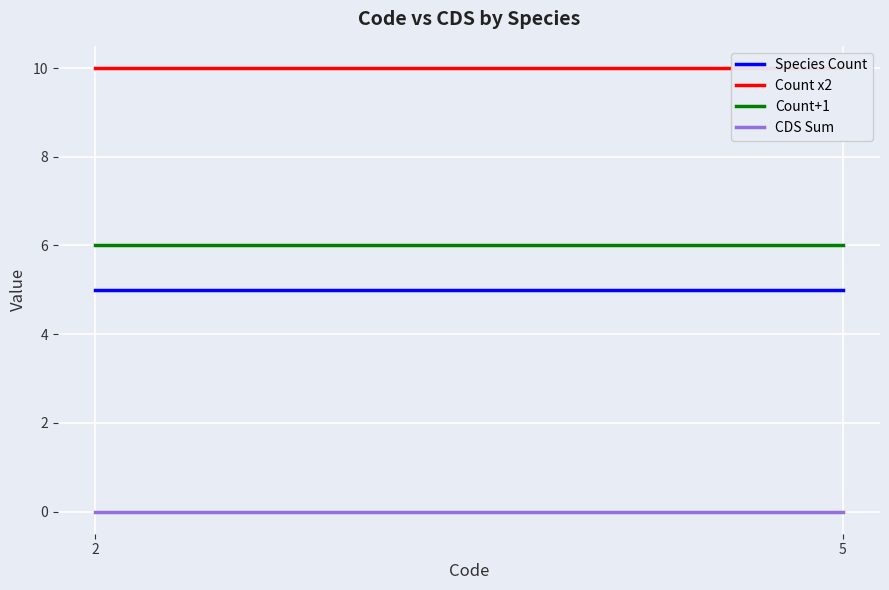

Is it true that Count x2 equals 10 at 2?

True